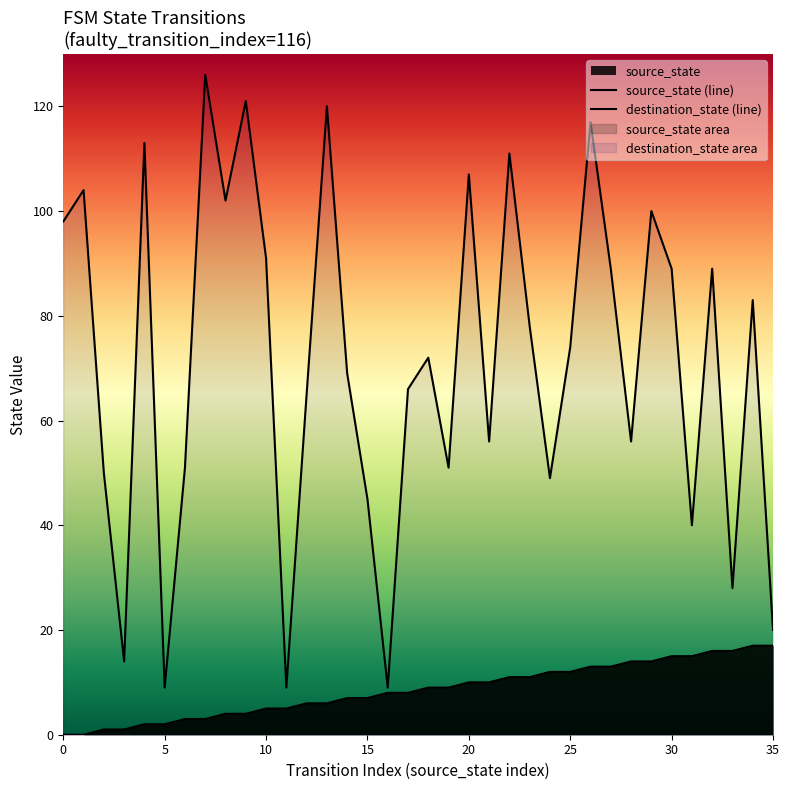

What is the approximate value of source_state (line) at 12?

6